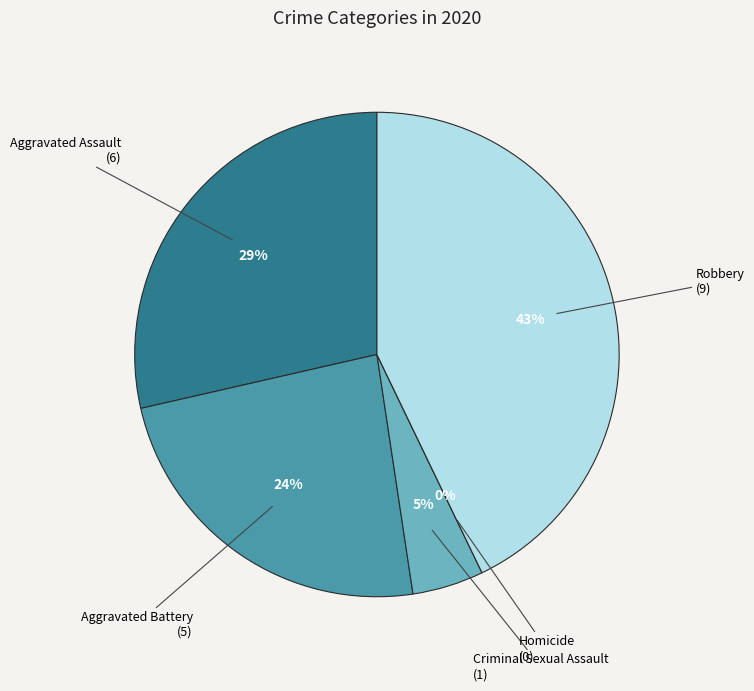

True or false: Aggravated Battery accounts for 17% of the total.

False